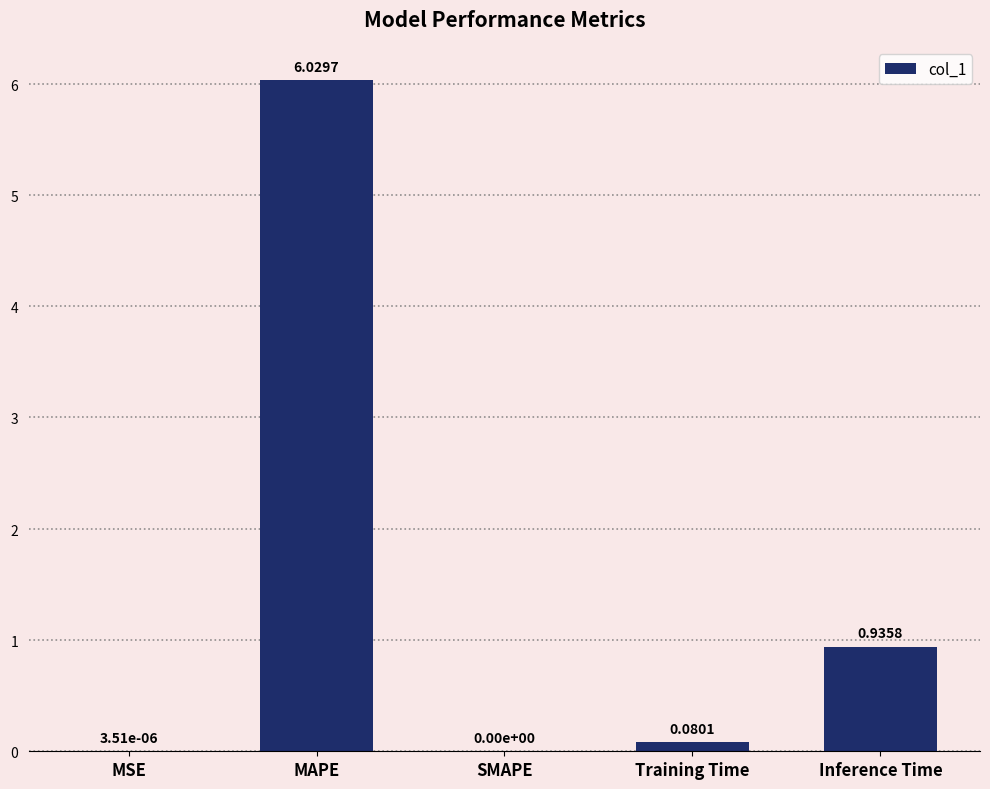

What is the difference between the values at Training Time and MAPE?

5.9